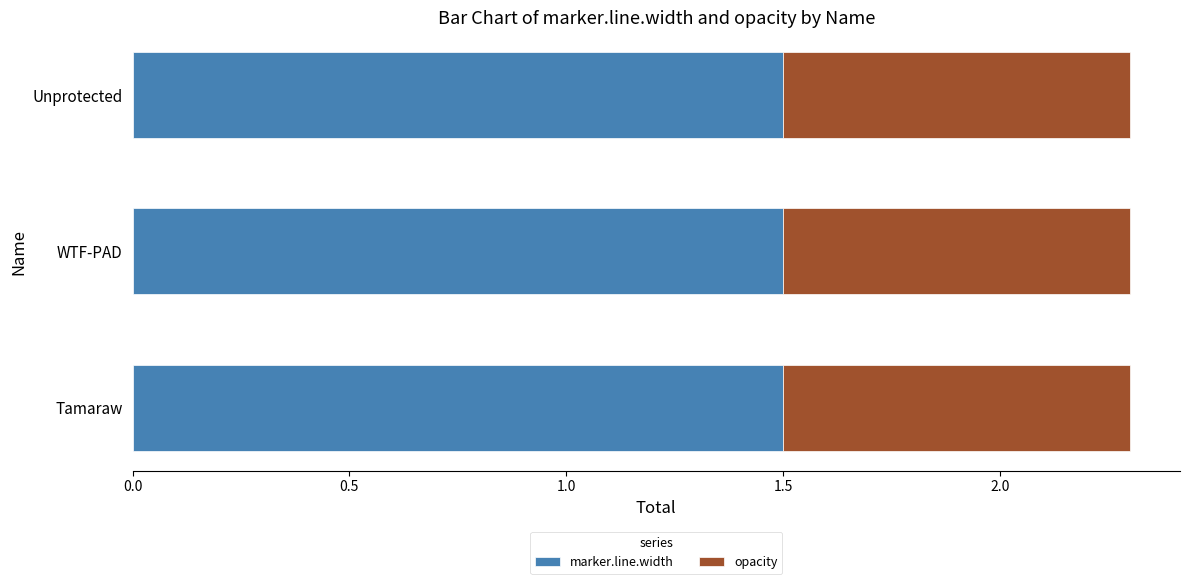

What is the total value across all series at Unprotected?

2.3